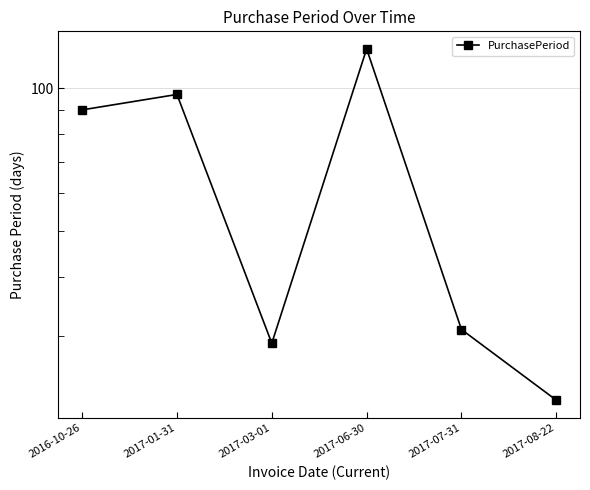

Count the number of categories in the chart.

6